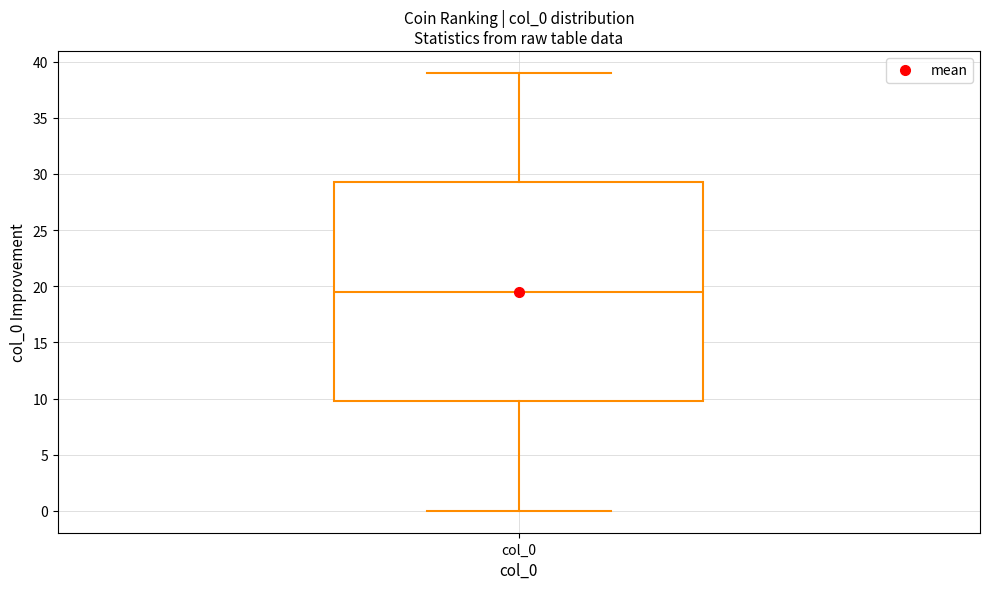

Transcribe this box plot: give where the median line is, the range the box spans, and where the two whiskers end, as read against the y-axis. The values are not printed on the chart, so give them approximately, as read against the axis.

median 19.5, box 10.0 to 29.5, whiskers 0.0 to 39.0